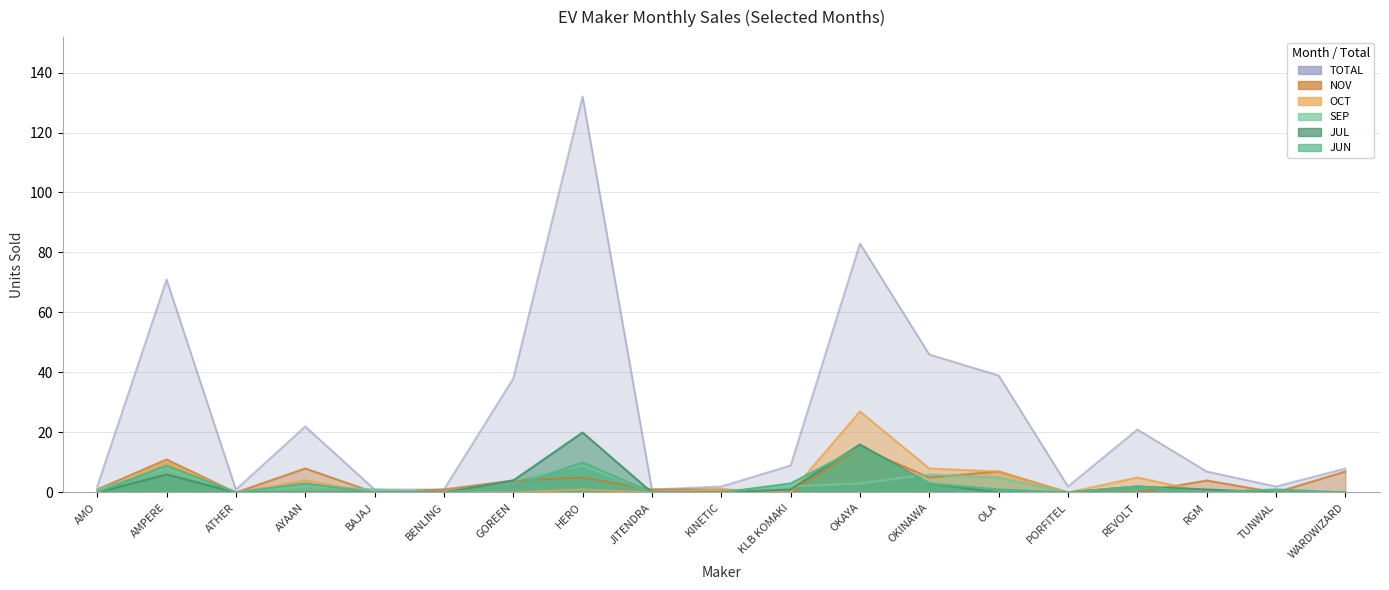

What is the maximum value for JUN?

15